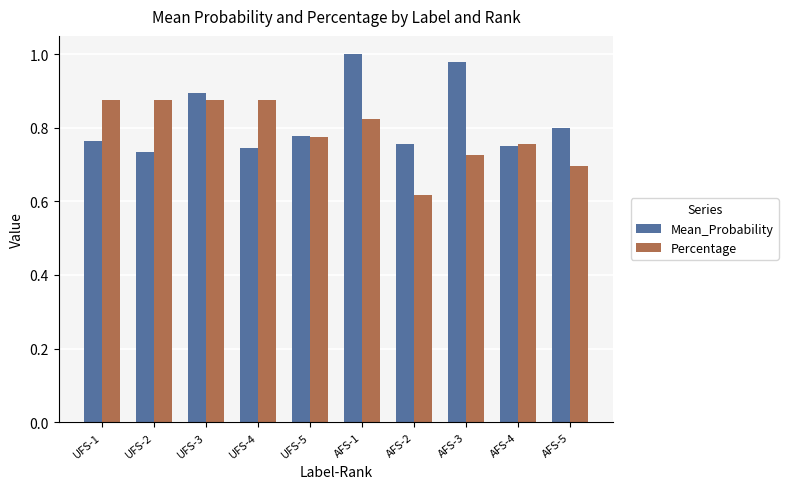

How many groups of bars are there?

10